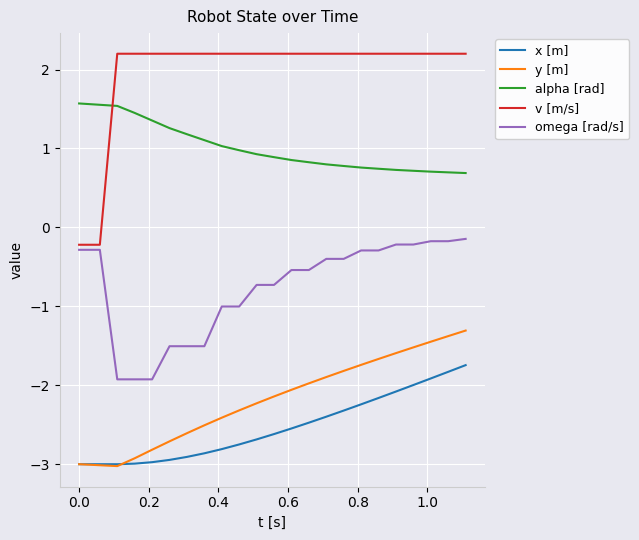

What is the sum of all v [m/s] values?

45.3